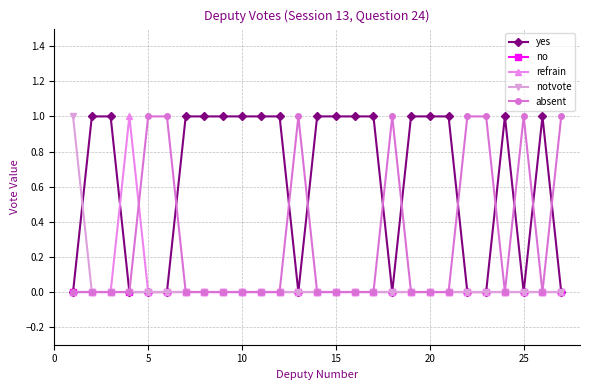

How many series are shown in this chart?

5